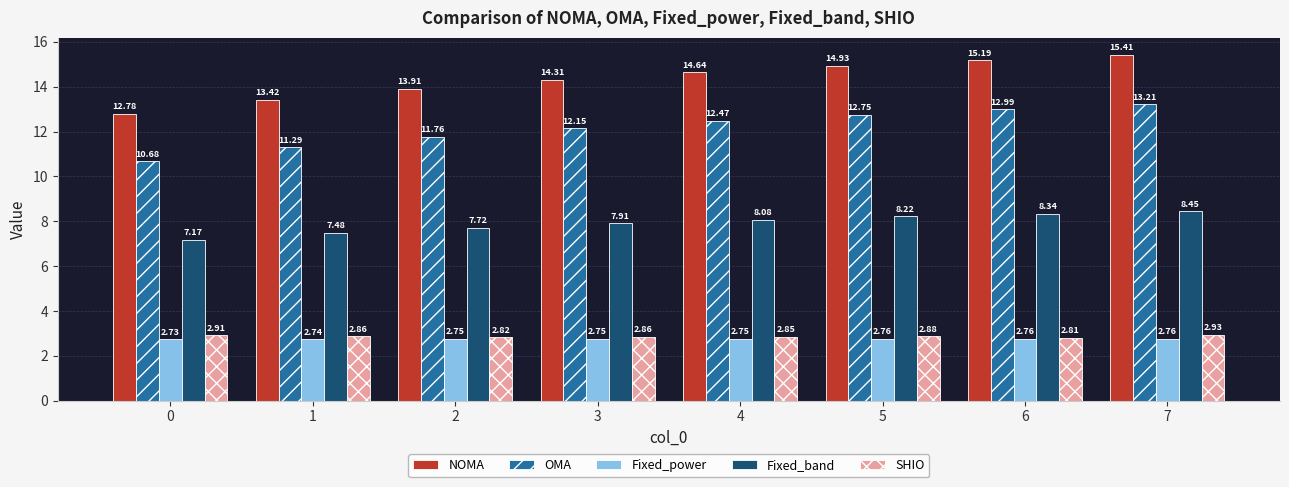

How many groups of bars are there?

8